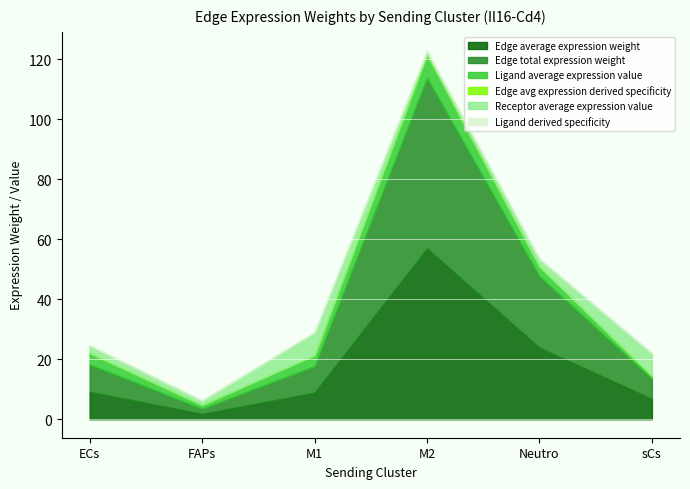

How many values in the Receptor average expression value series are below 2?

2